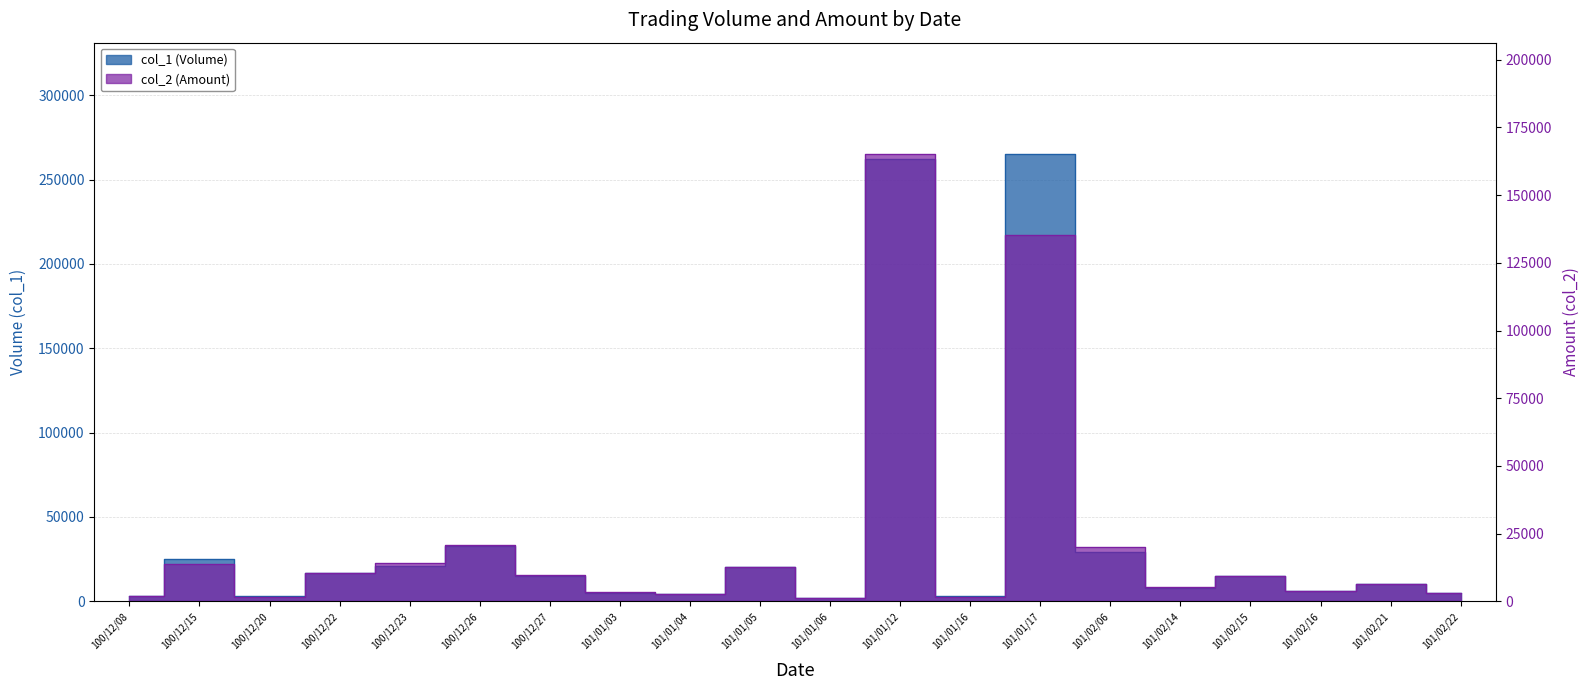

In col_2 (Amount), how many points are lower than both neighbors (excluding endpoints)?

6